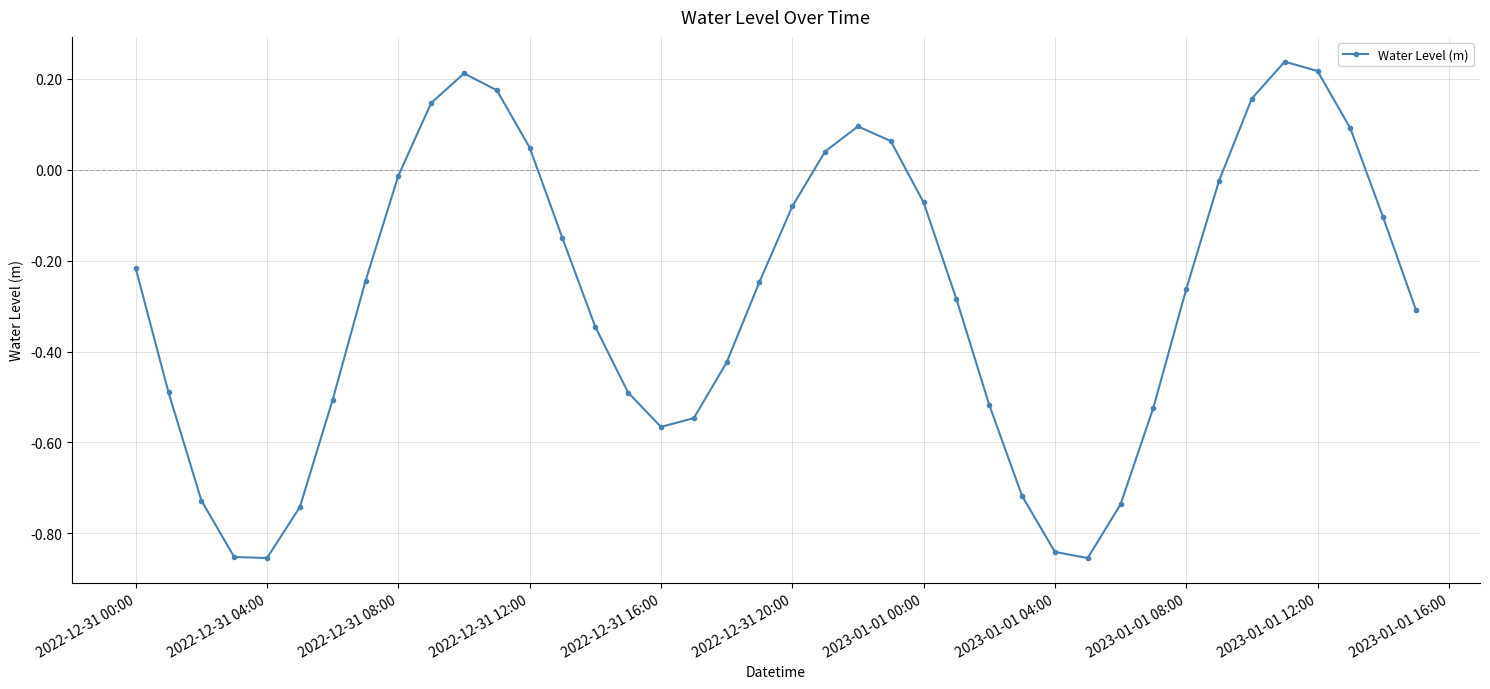

How many interior local peaks (higher than both neighbors) does the data have?

3